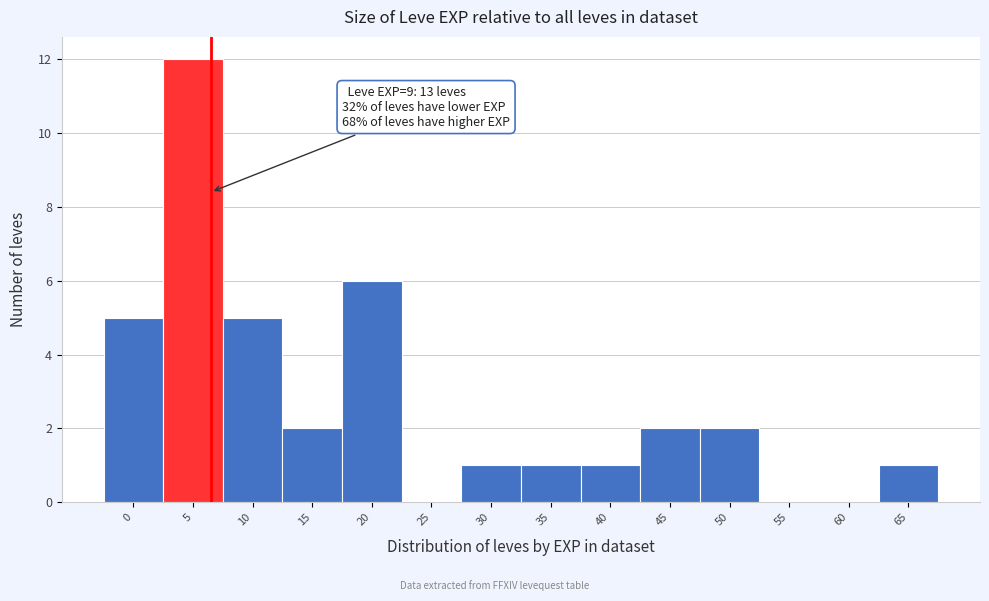

Reading left to right, extract all data points from this chart.

0=5	5=12	10=5	15=2	20=6	25=0	30=1	35=1	40=1	45=2	50=2	55=0	60=0	65=1